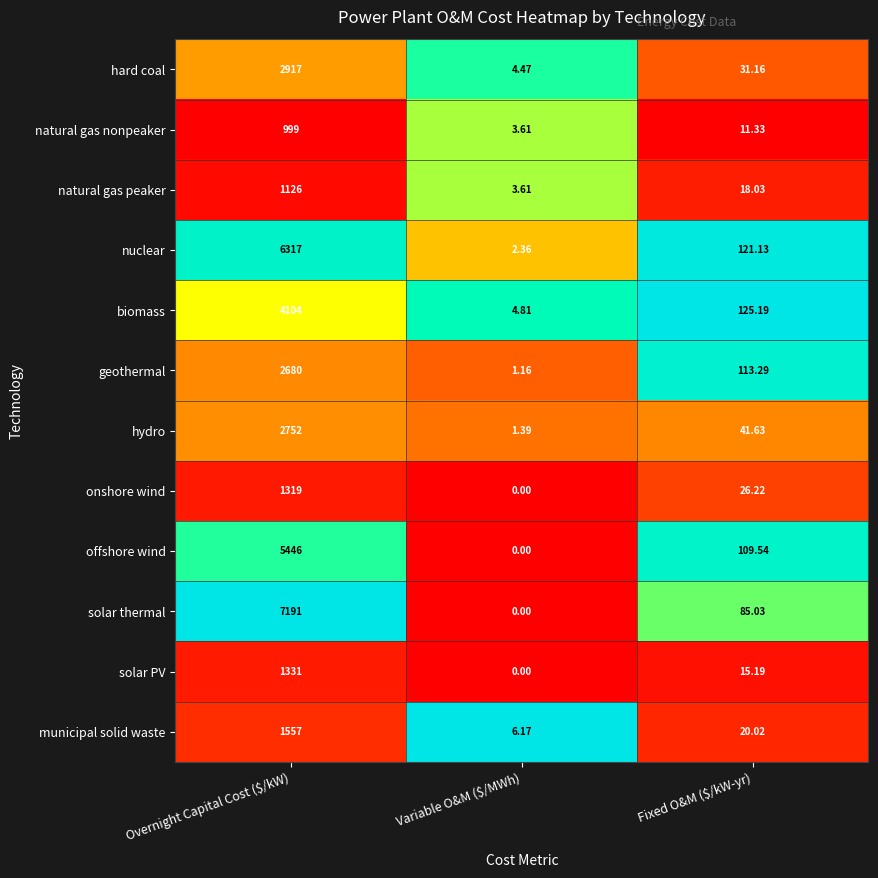

Between Overnight Capital Cost ($/kW) and Variable O&M ($/MWh), which series saw the biggest shift?

solar thermal